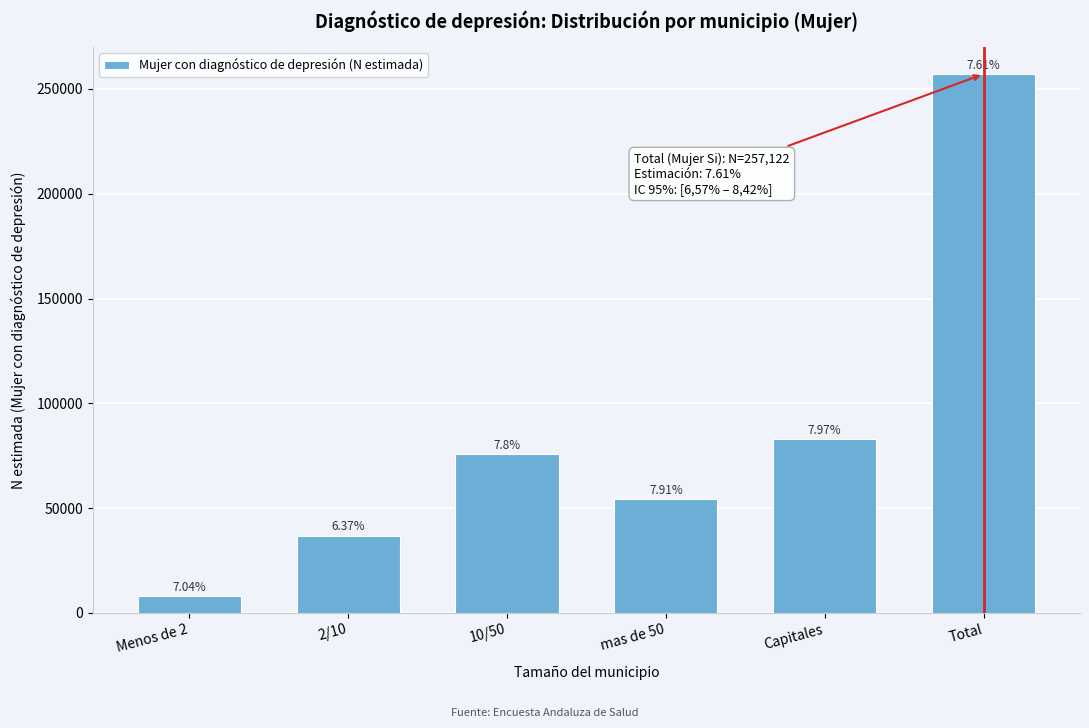

How many bars are there in total?

6